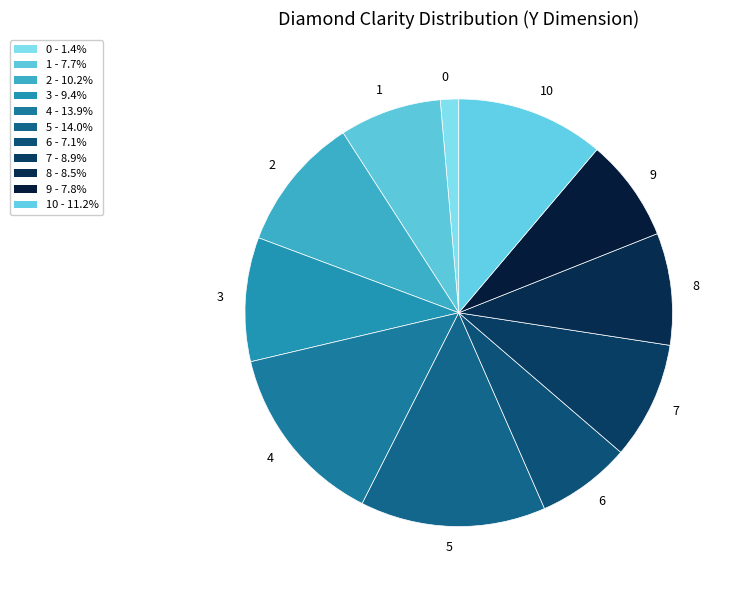

Combined, do 8 and 2 account for over 50%?

No